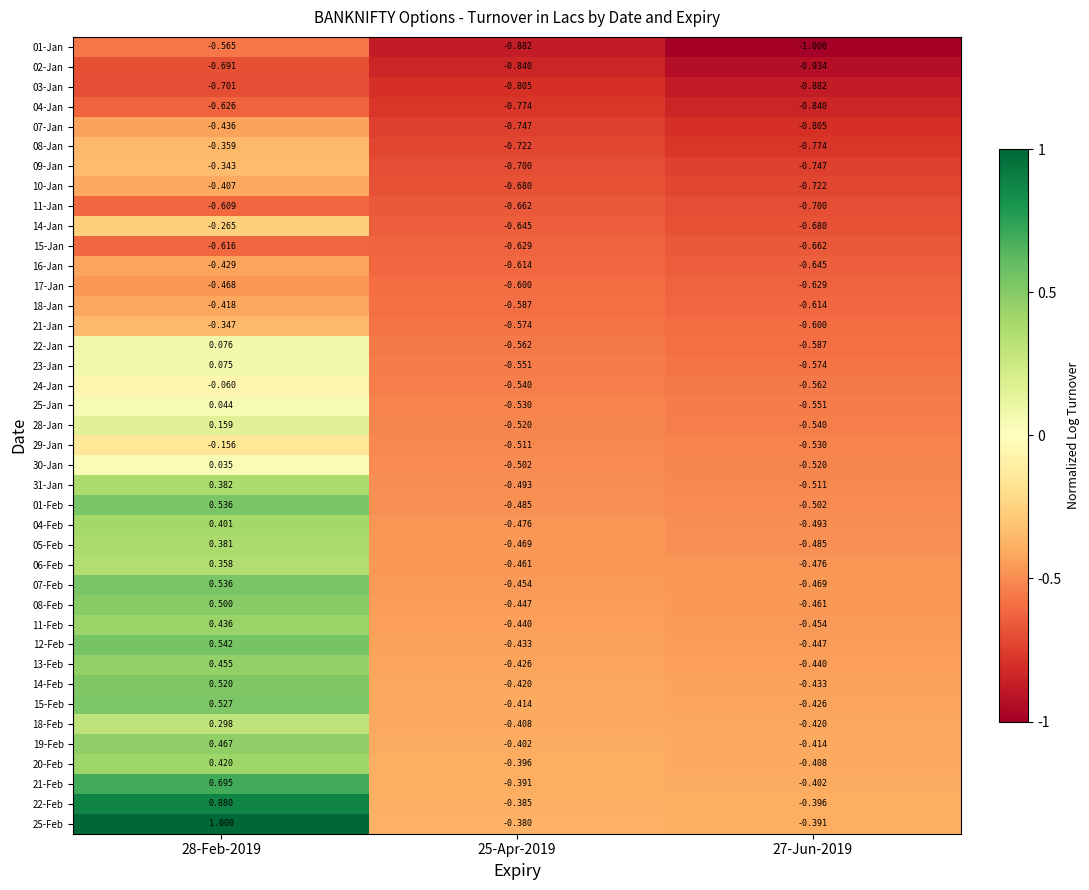

At which category is the sum across all series the highest?

28-Feb-2019